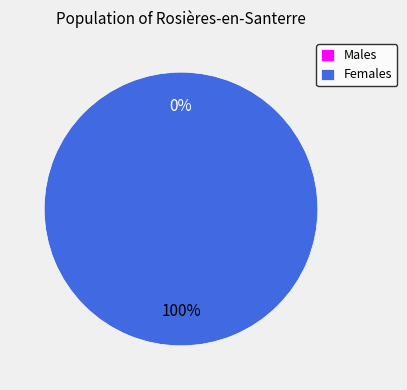

What is the majority slice?

1594681503